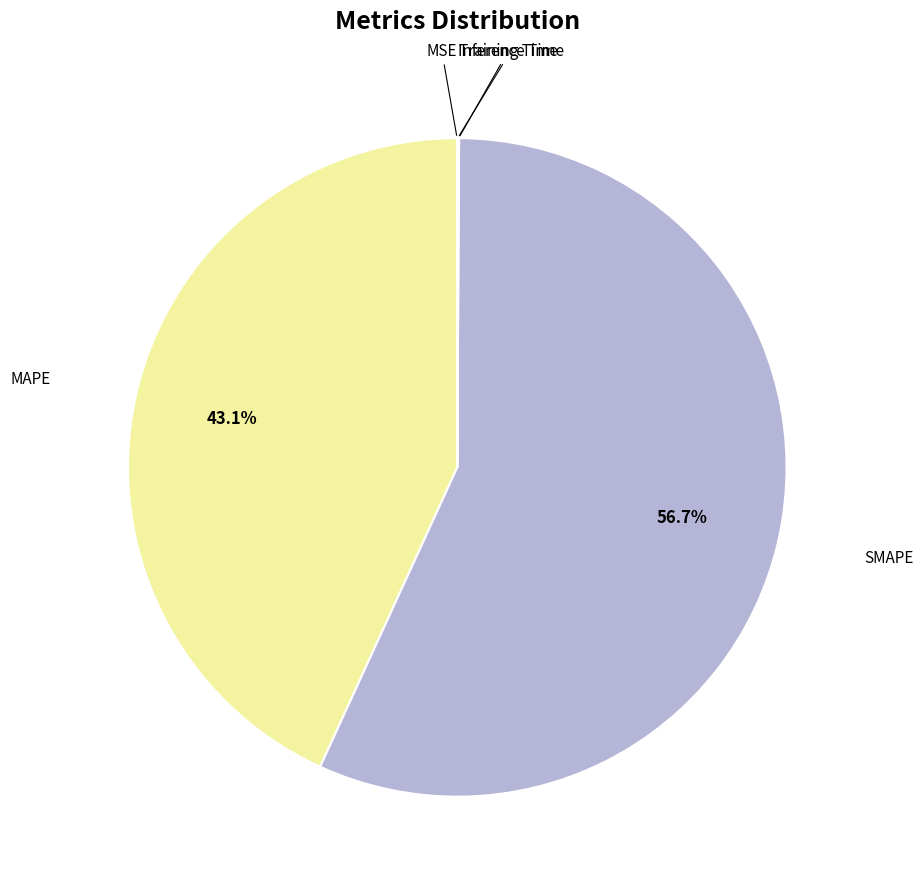

Is there a majority slice in this chart?

Yes